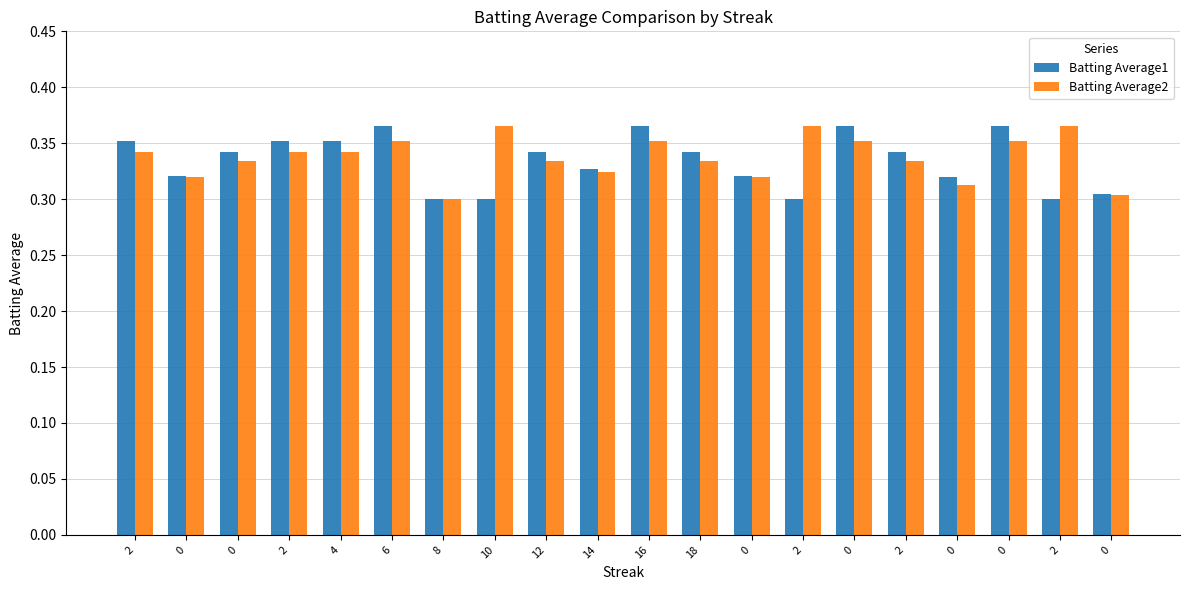

What are all the series names shown in the legend?

Batting Average1, Batting Average2